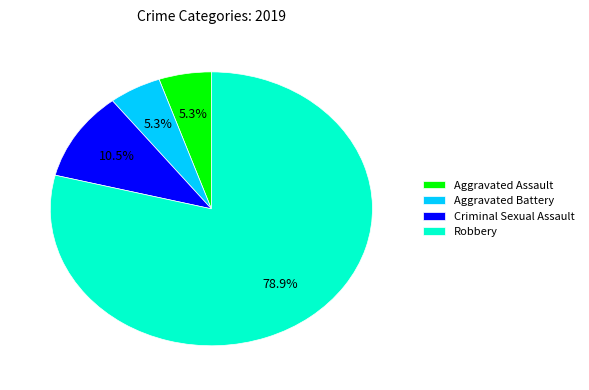

Between Aggravated Assault and Robbery, which is larger?

Robbery